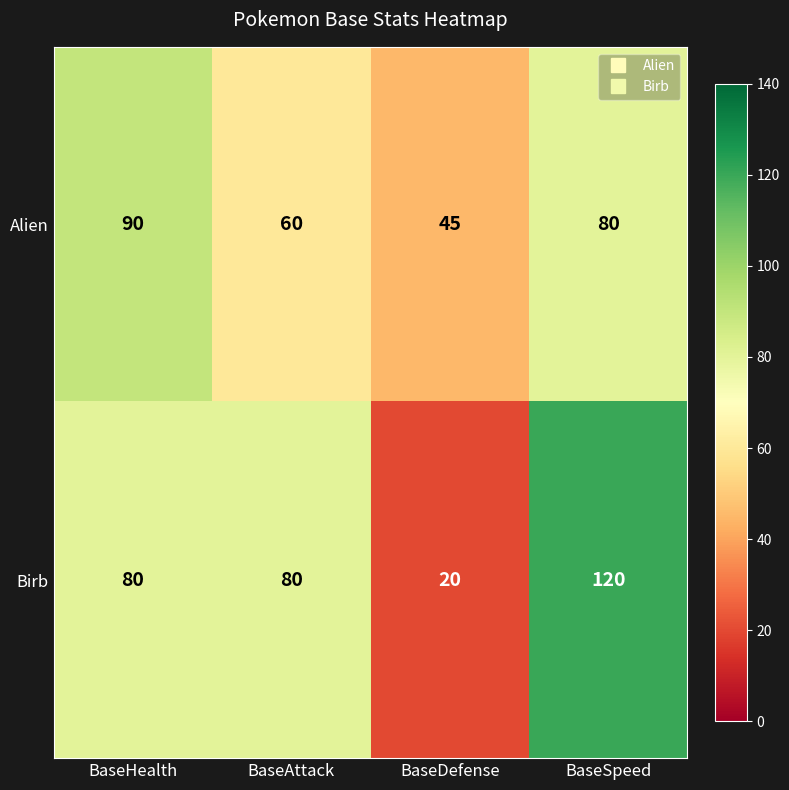

At how many categories does at least one series exceed 101?

1